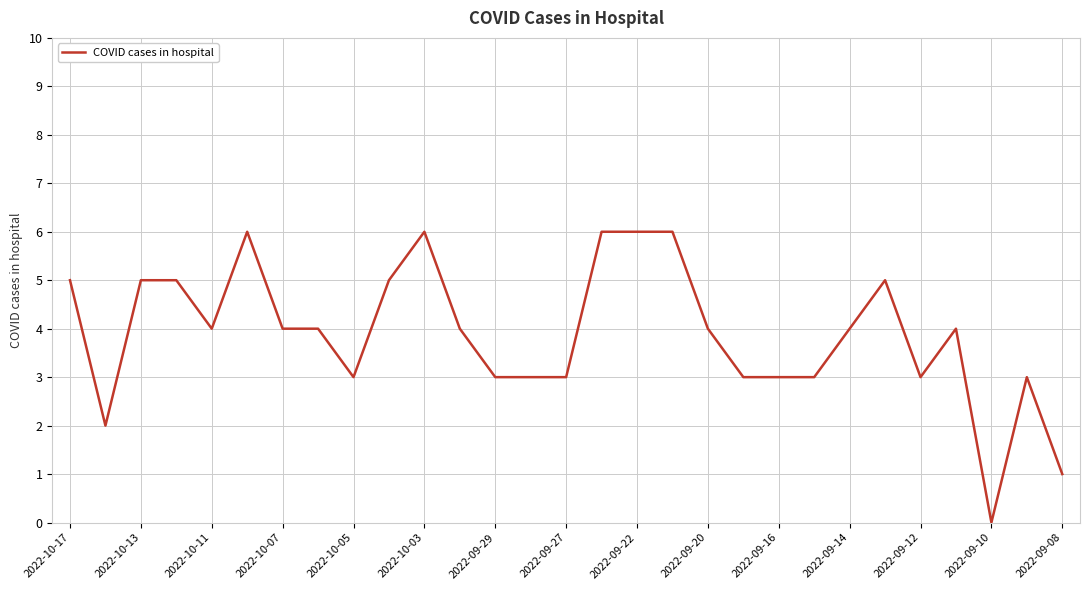

What is the average value?

4